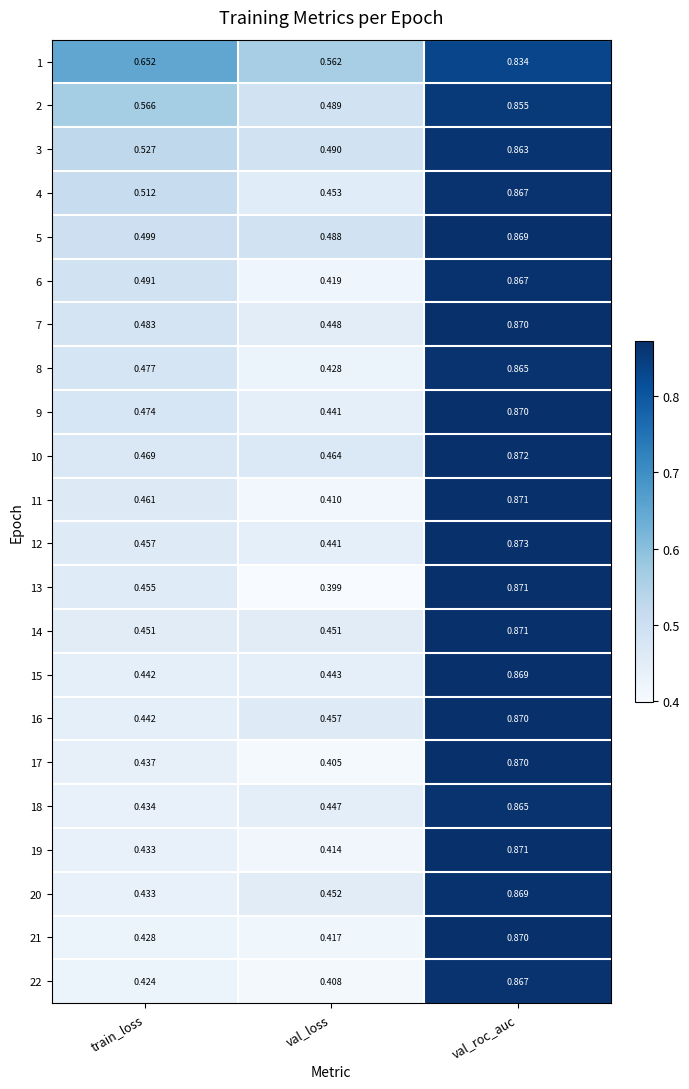

Is the value of 5 at val_loss greater than the value of 16 at train_loss?

Yes